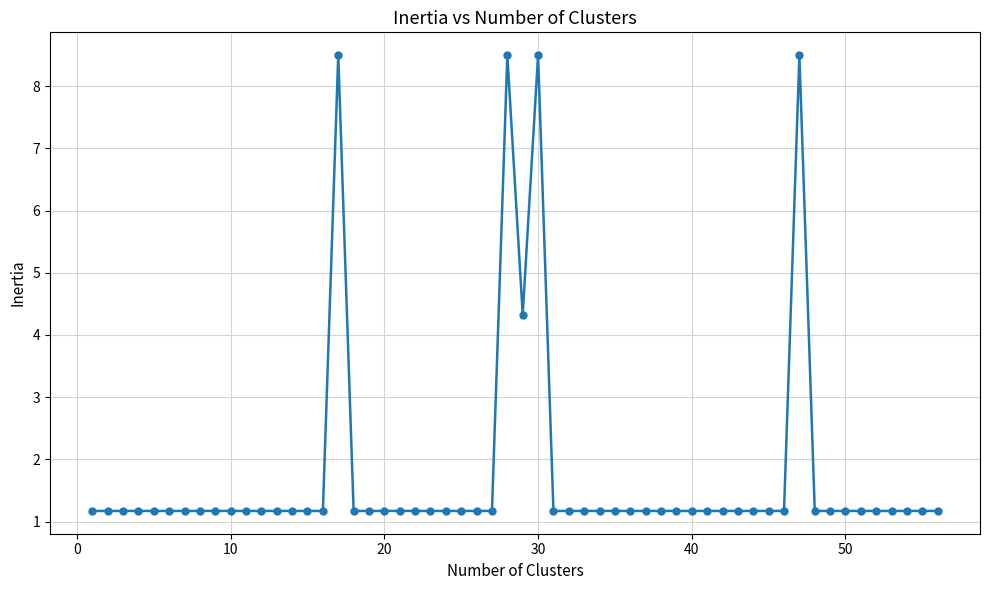

What is the value of the 20th point from the left?

1.2